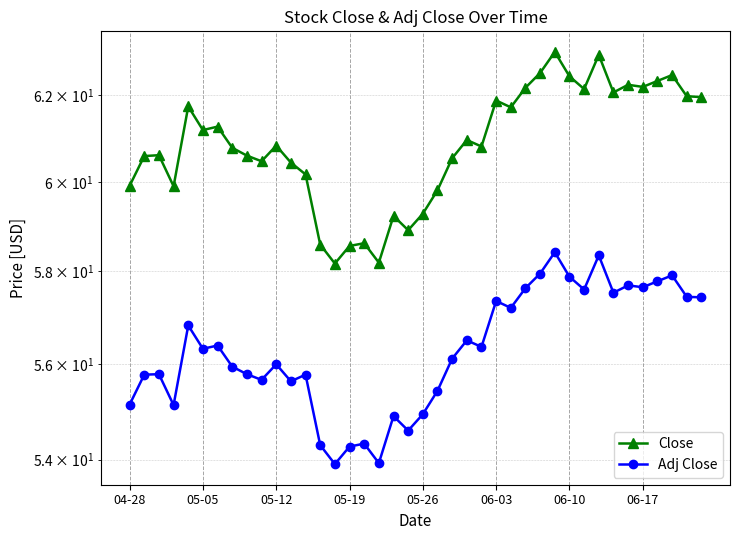

What are all the series names shown in the legend?

Close, Adj Close